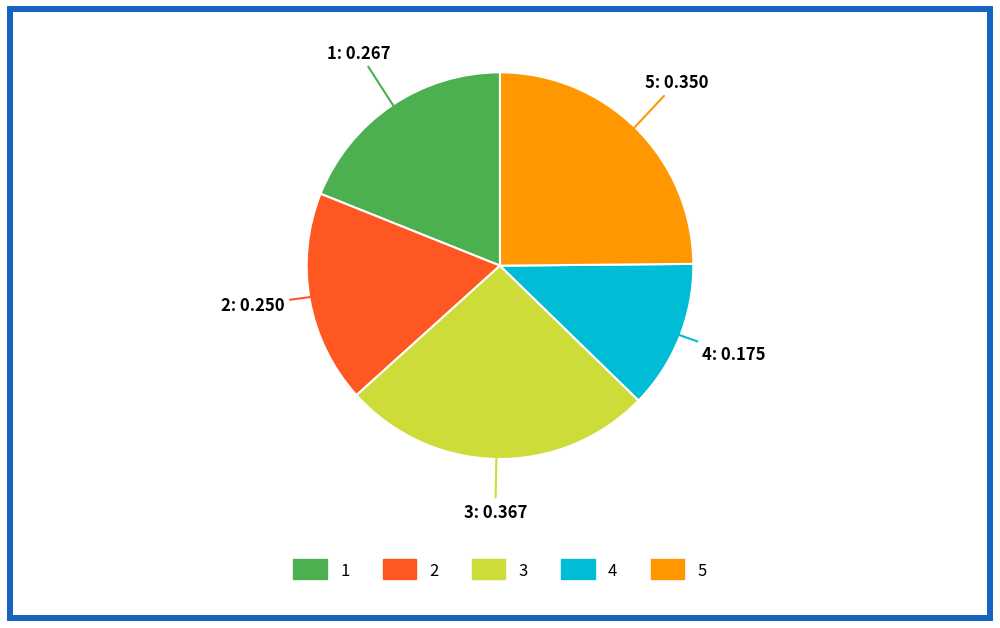

The 3 slice represents 12% of the pie. True or false?

False